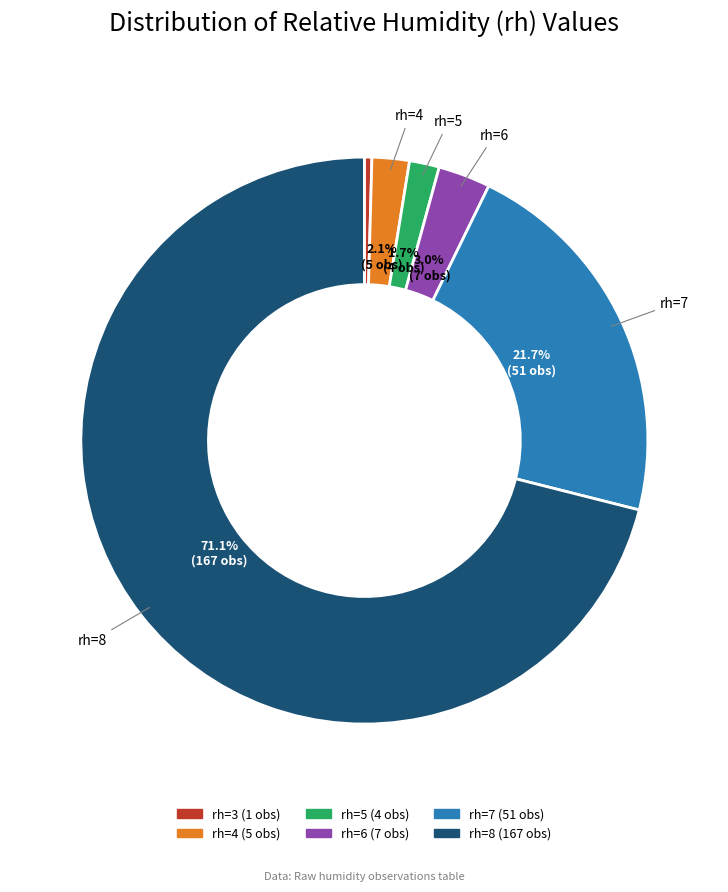

To the nearest percent, what is the difference between the rh=3 and rh=5 slice percentages?

1%